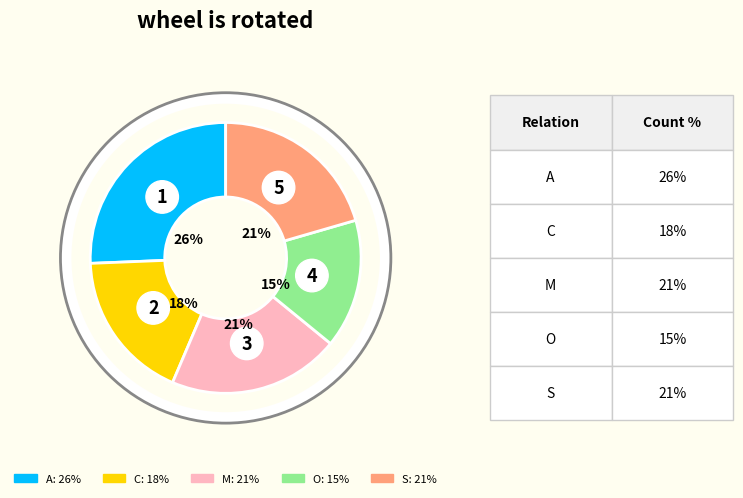

Is it true that S is 22% of the pie?

False